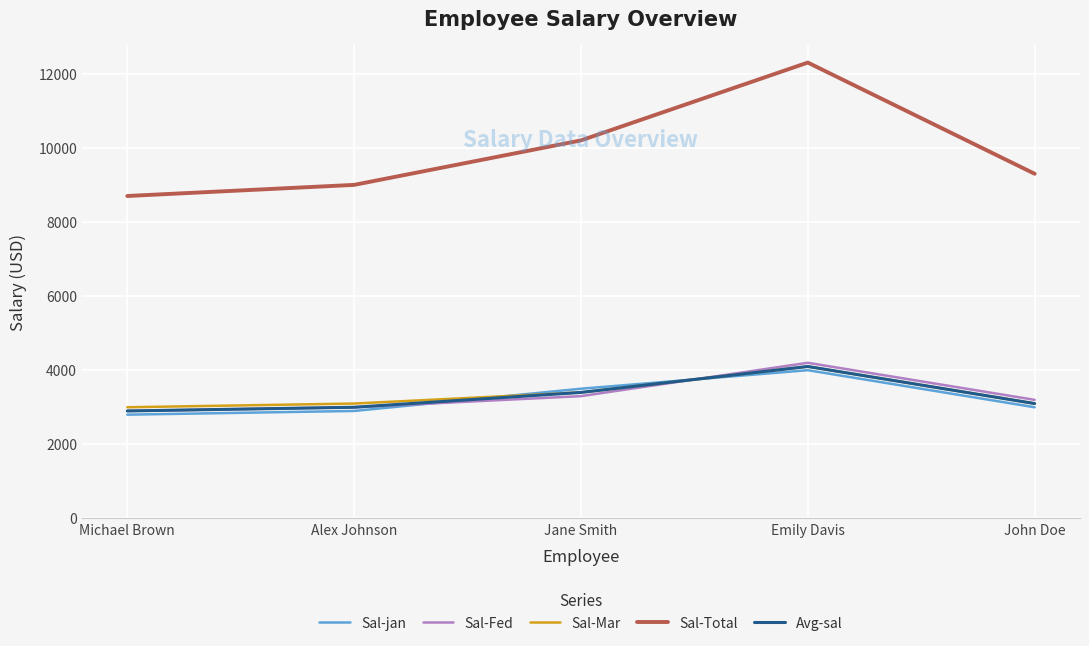

In Sal-Total, how many points are higher than both neighbors (excluding endpoints)?

1